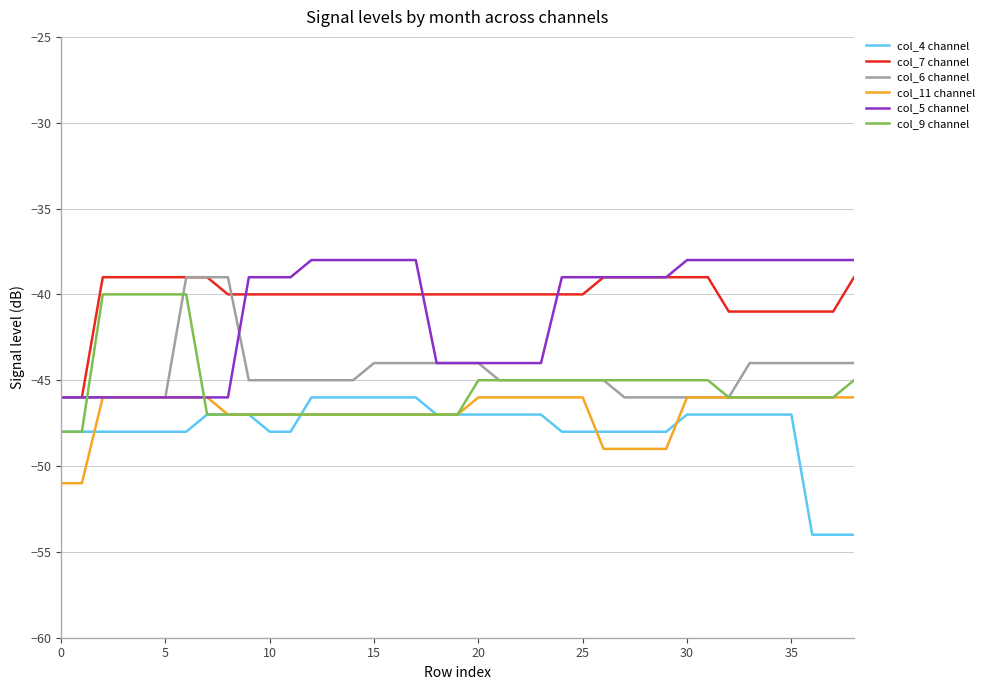

How many times do col_9 channel and col_5 channel cross each other?

2